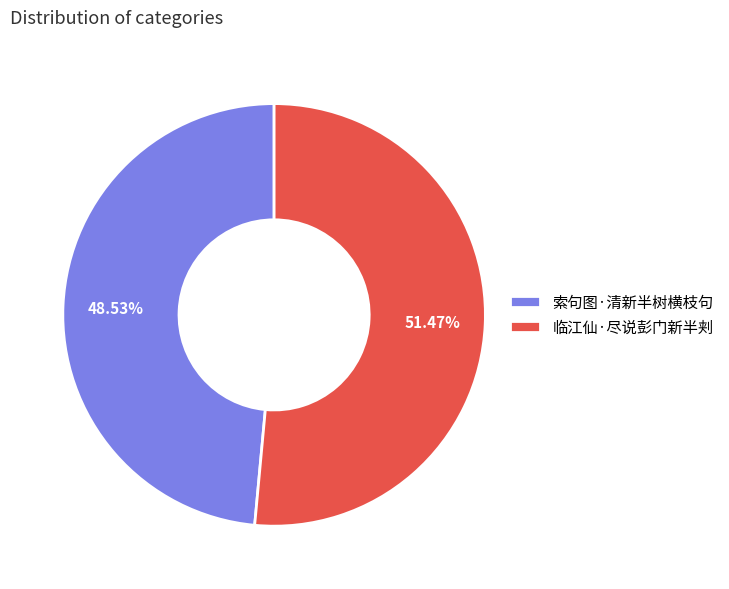

Rank the categories by value from highest to lowest.

临江仙·尽说彭门新半刾, 索句图·清新半树横枝句